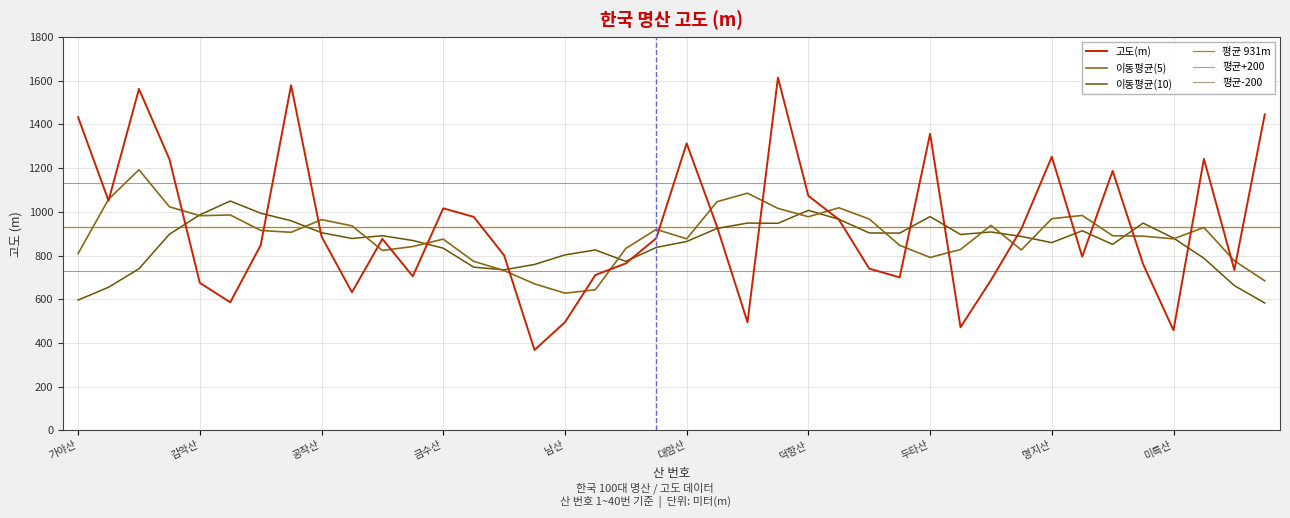

What is the label of the 30th point from the left?

마니산